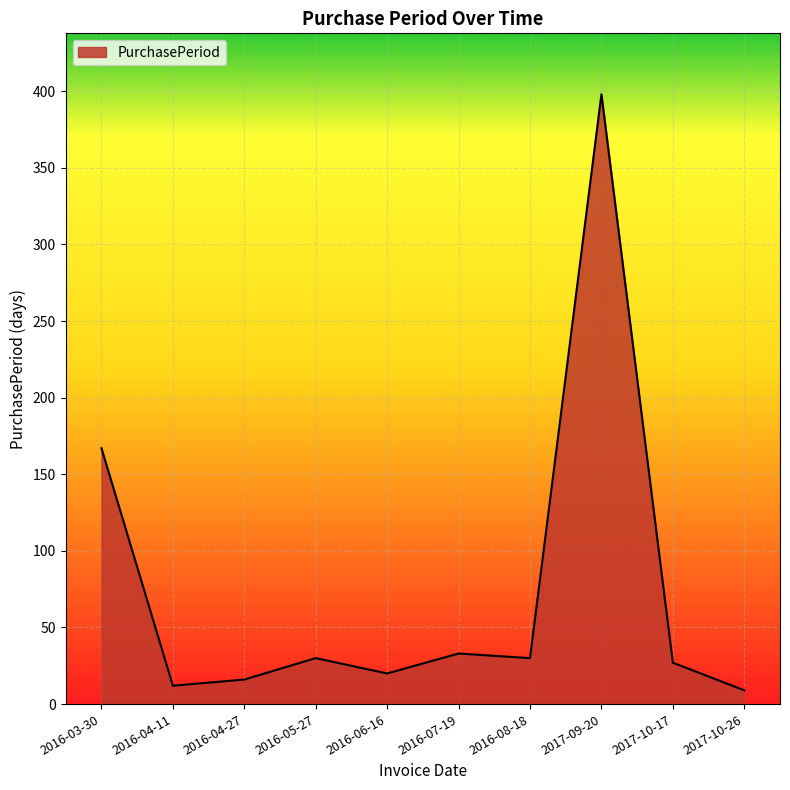

Read the value at 2017-09-20.

398